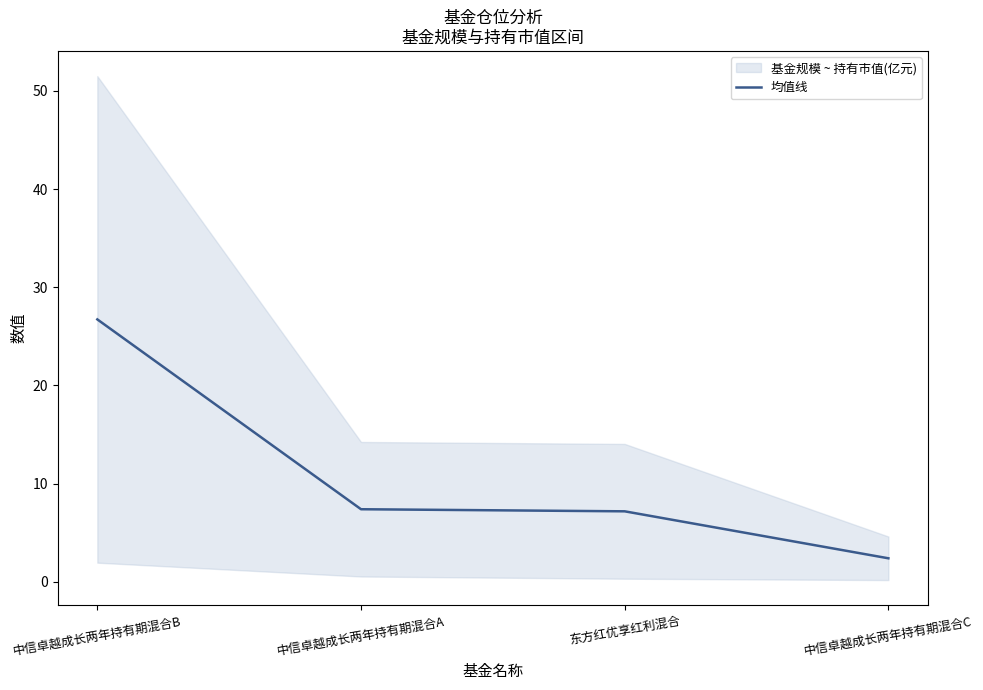

Does the chart display data point markers on the line(s)?

No